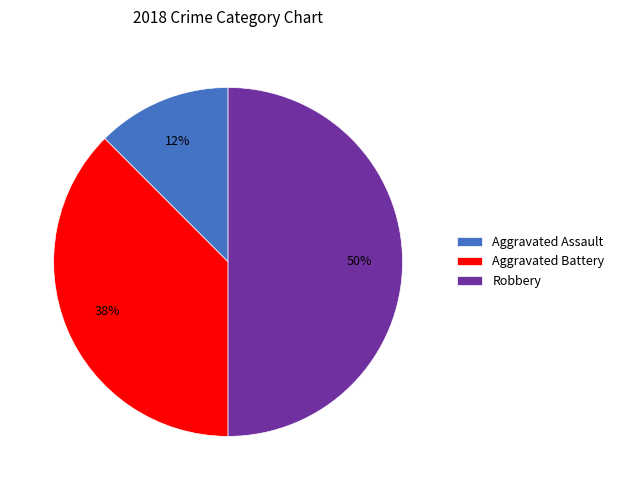

Count the number of slices in the pie.

3